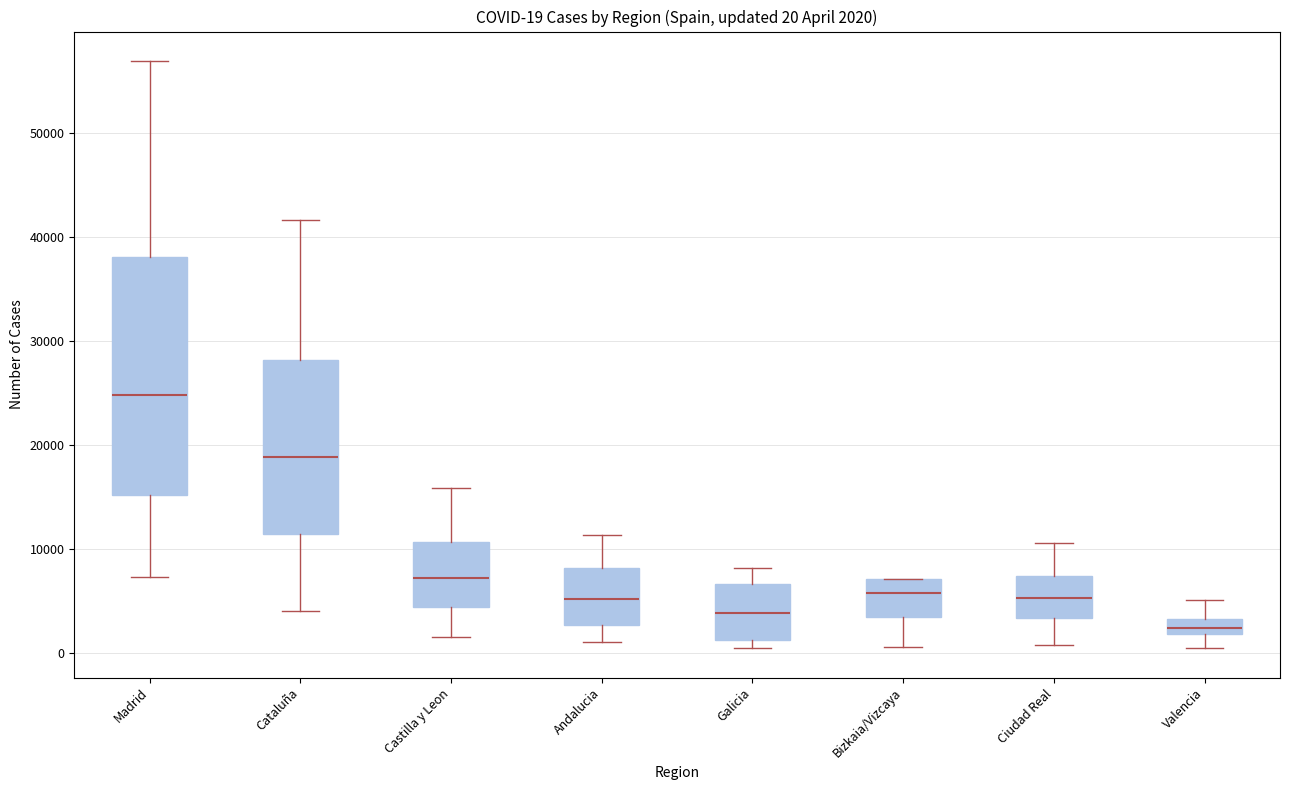

Comparing the boxes themselves (not the whiskers), which one is the tallest?

Madrid